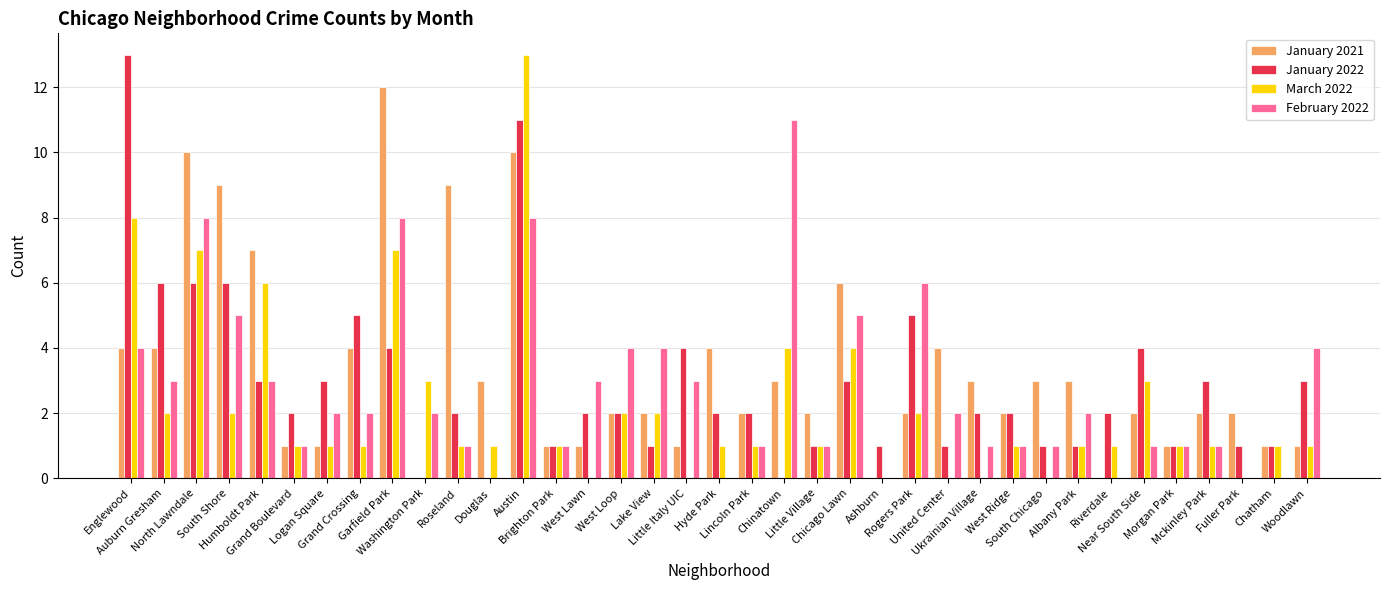

Between Roseland and Riverdale, which series saw the biggest shift?

January 2021